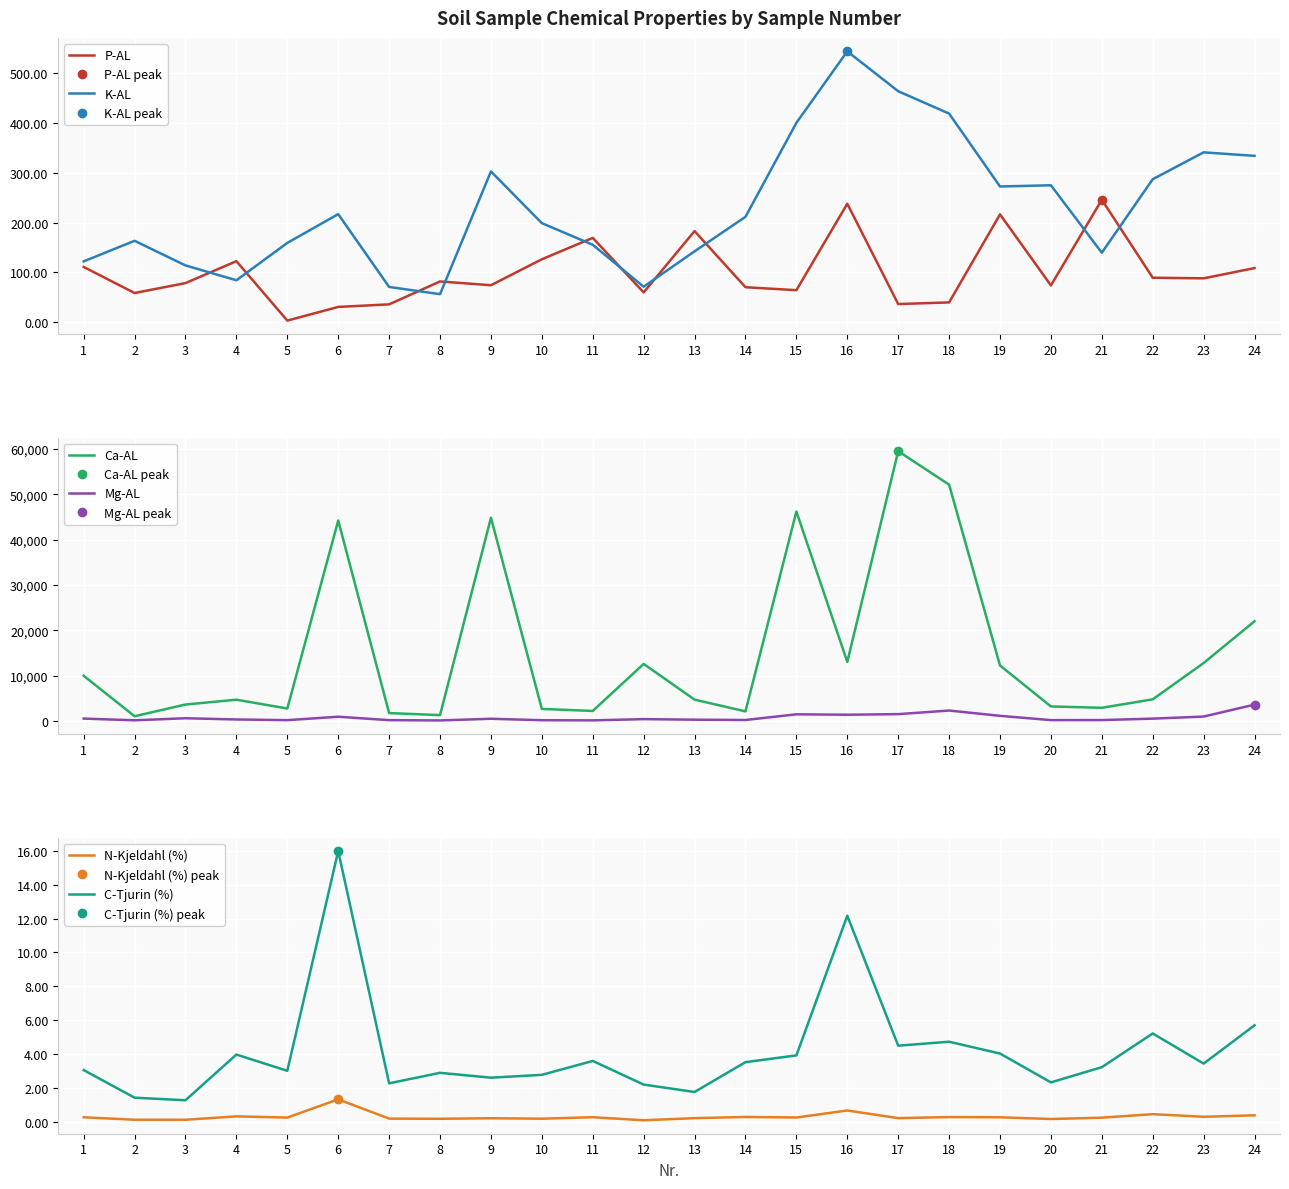

At which label does C-Tjurin (%) first exceed 3?

1